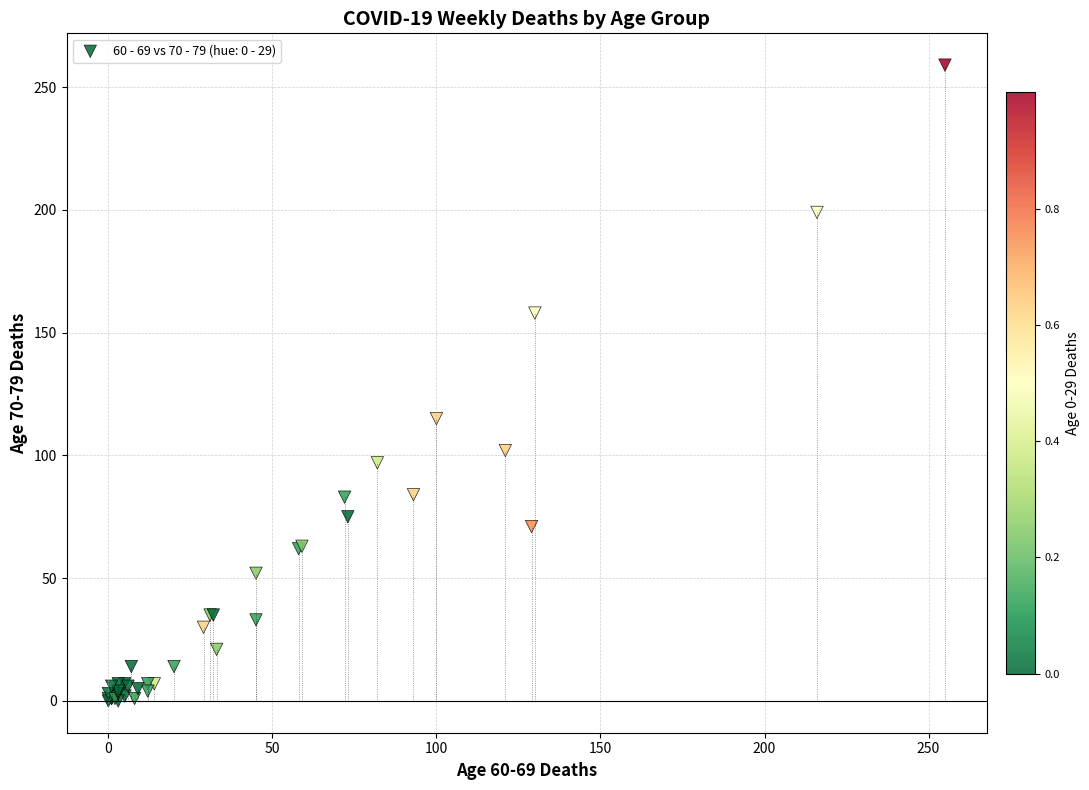

What Y value in the scatter plot is closest to 129?

115